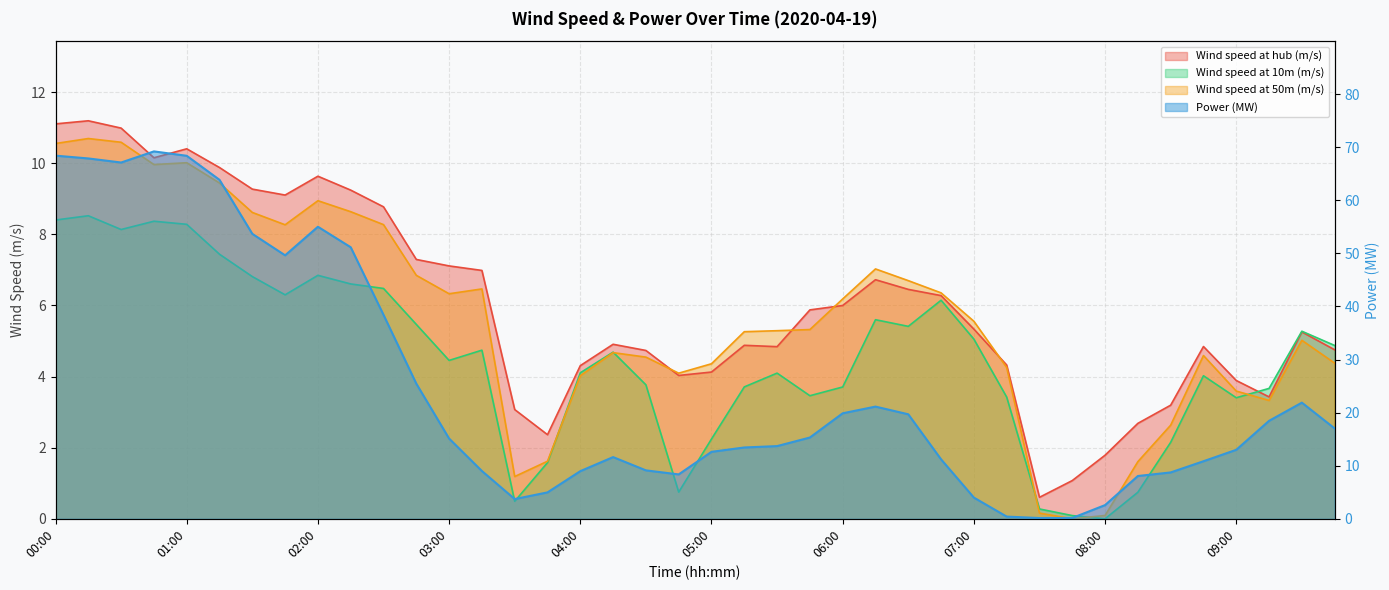

Read the Wind speed at hub (m/s) value at 06:30.

6.5